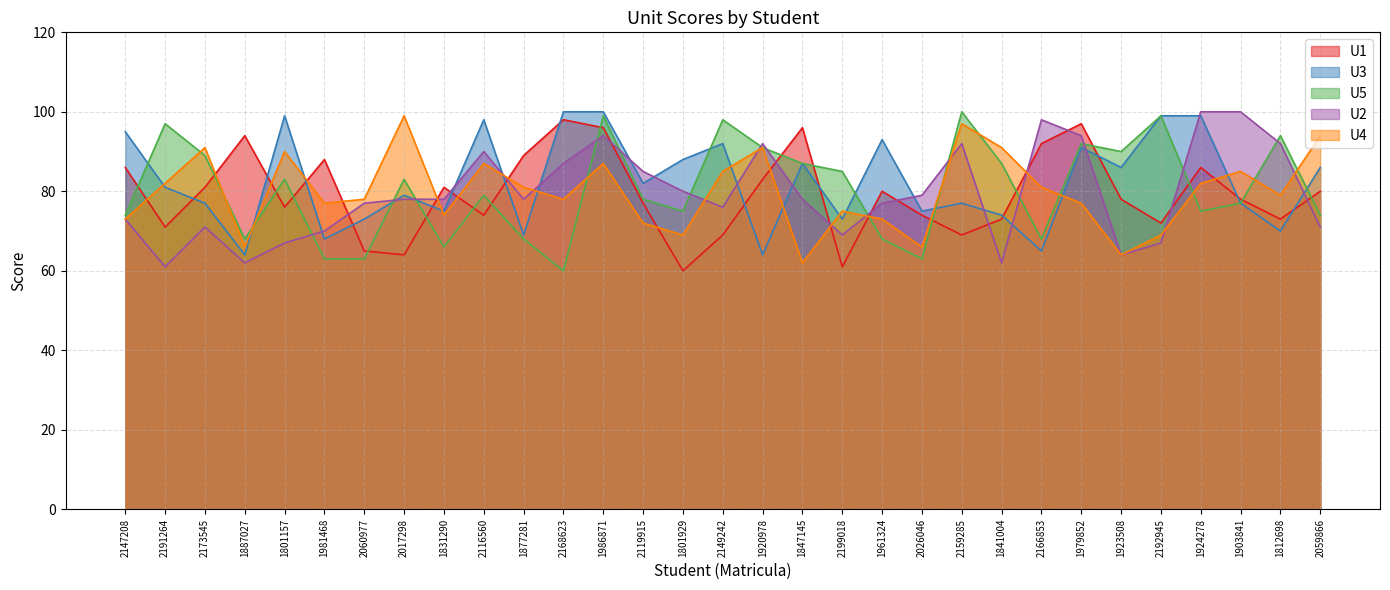

What are all the series names shown in the legend?

U1, U3, U5, U2, U4